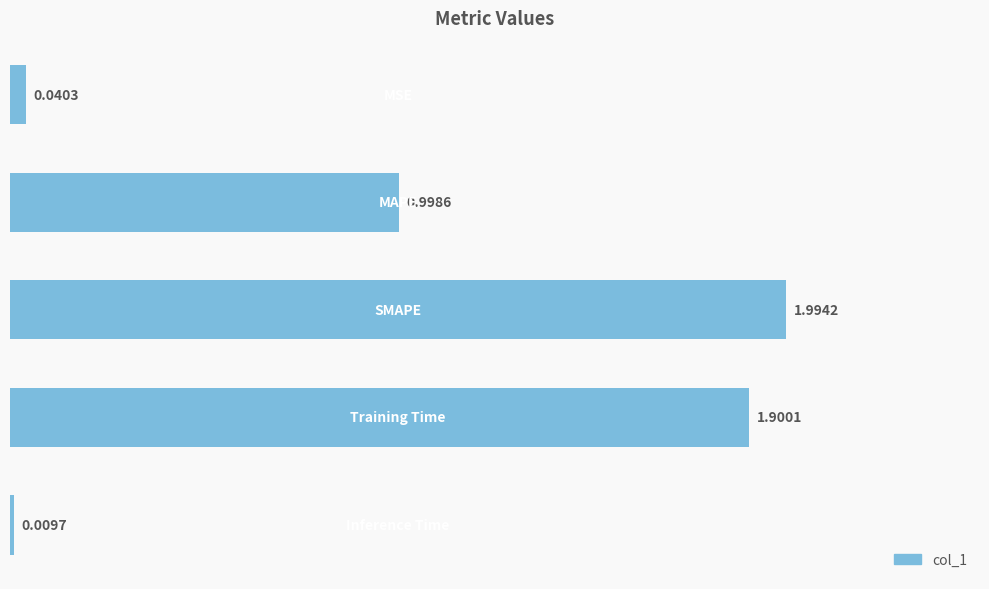

What is the average value?

1.0